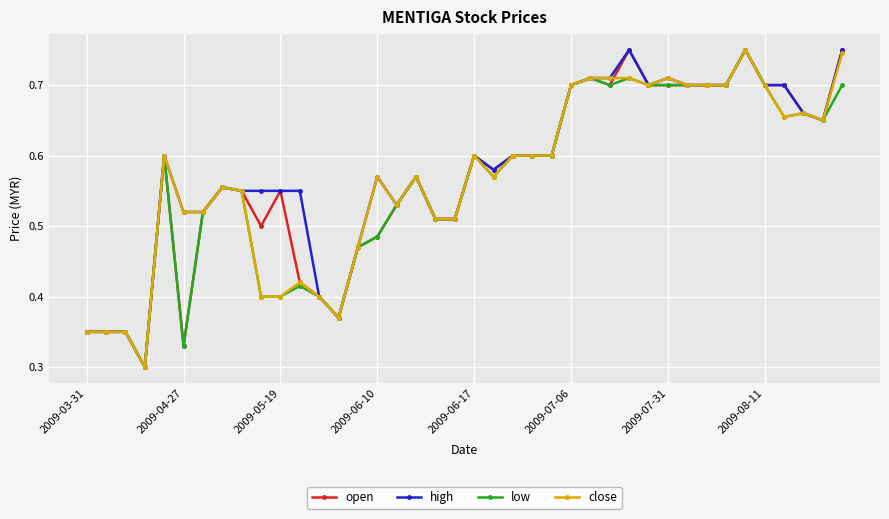

Count the close values in the range 0 to 1.

40